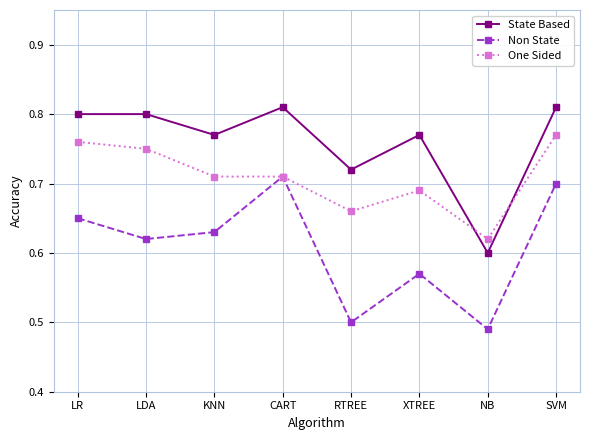

At which category is the sum across all series the highest?

SVM